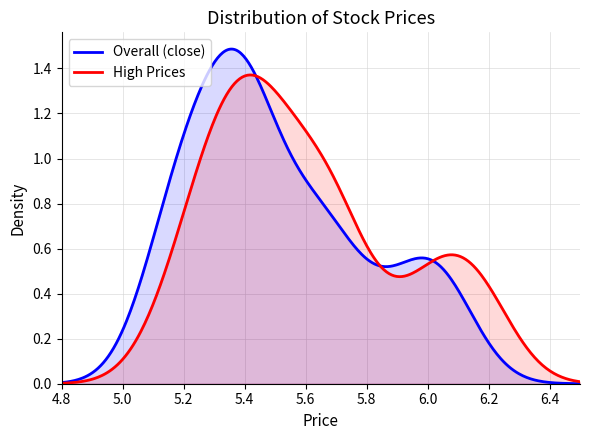

Which has a higher value, 9 or 5?

5